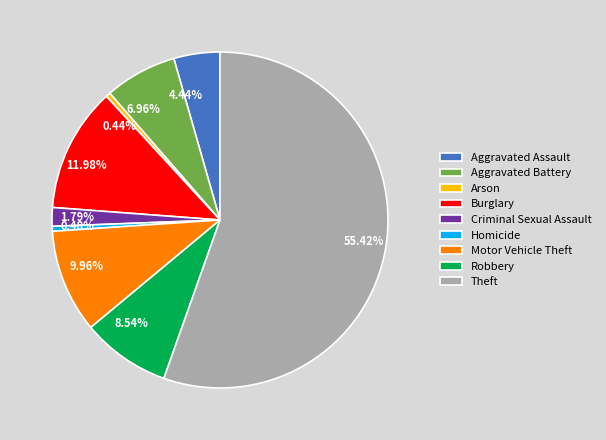

To the nearest percent, what percentage of the pie is Motor Vehicle Theft?

10%